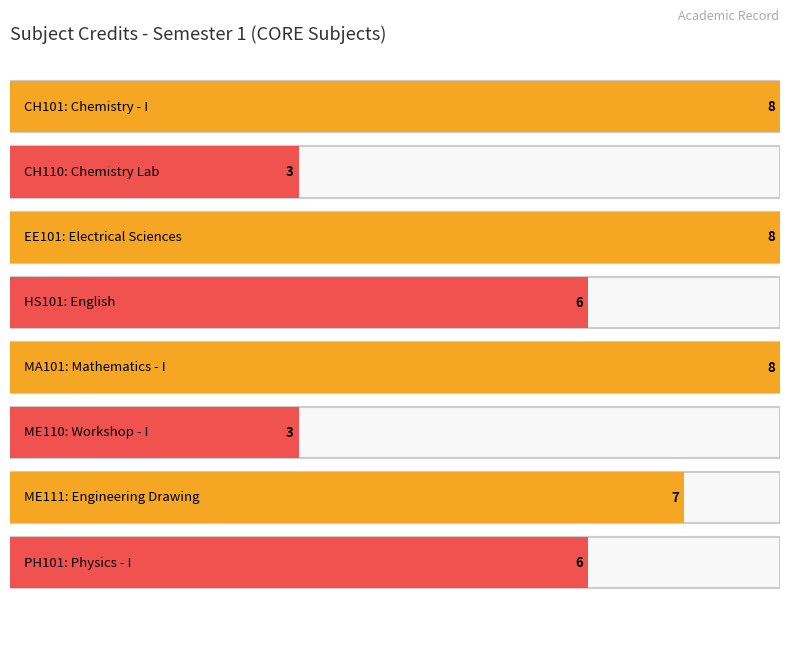

What is the sum of the values at CH101 and ME111?

15